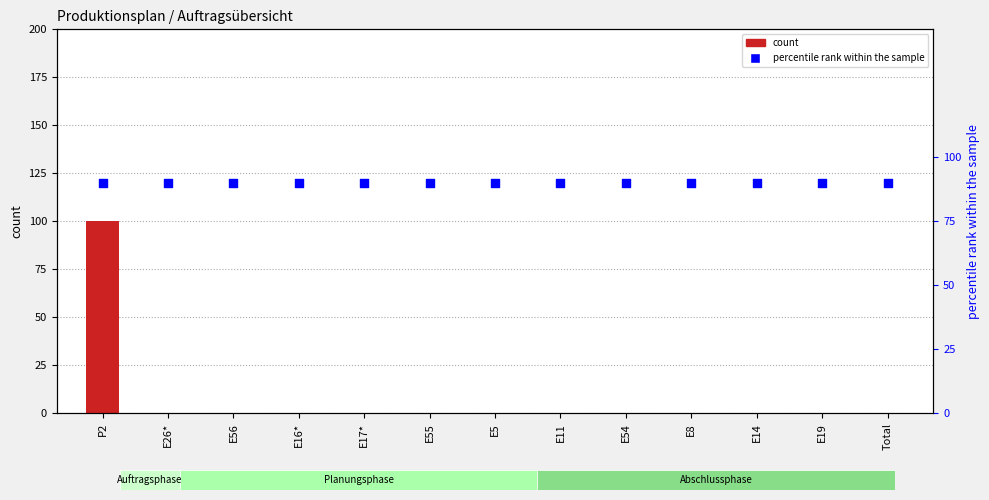

What is the total value across all series at E11?

90